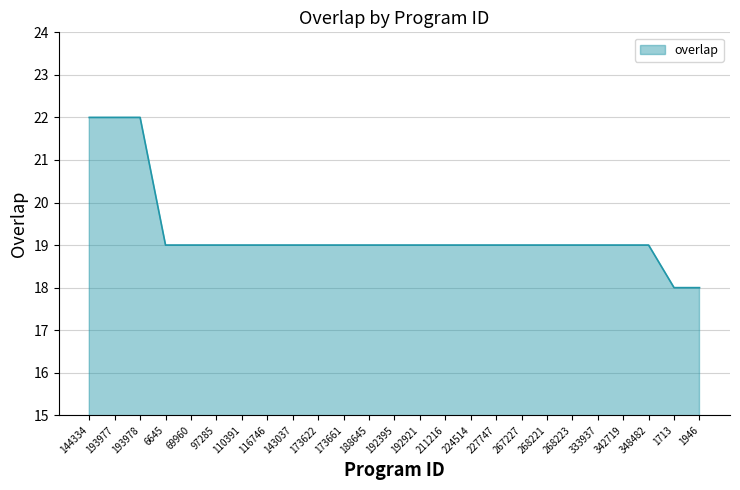

What position from the right is 267227?

8